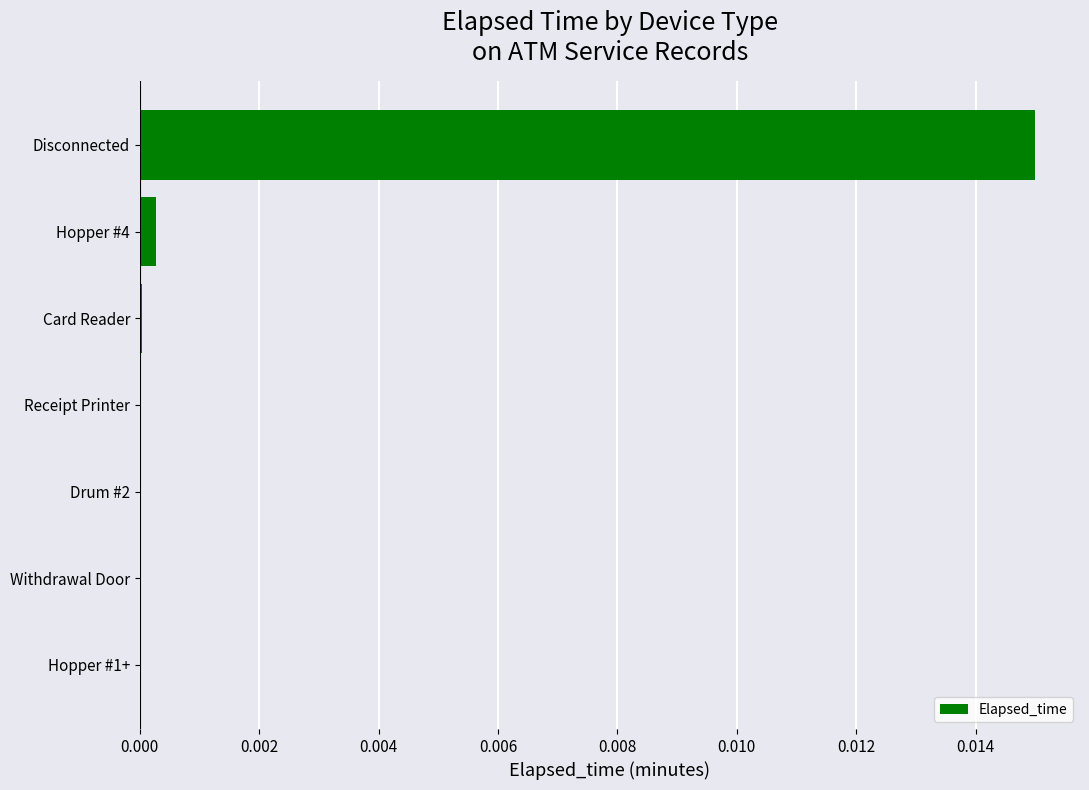

The value at Hopper #4 is 0.0. True or false?

True